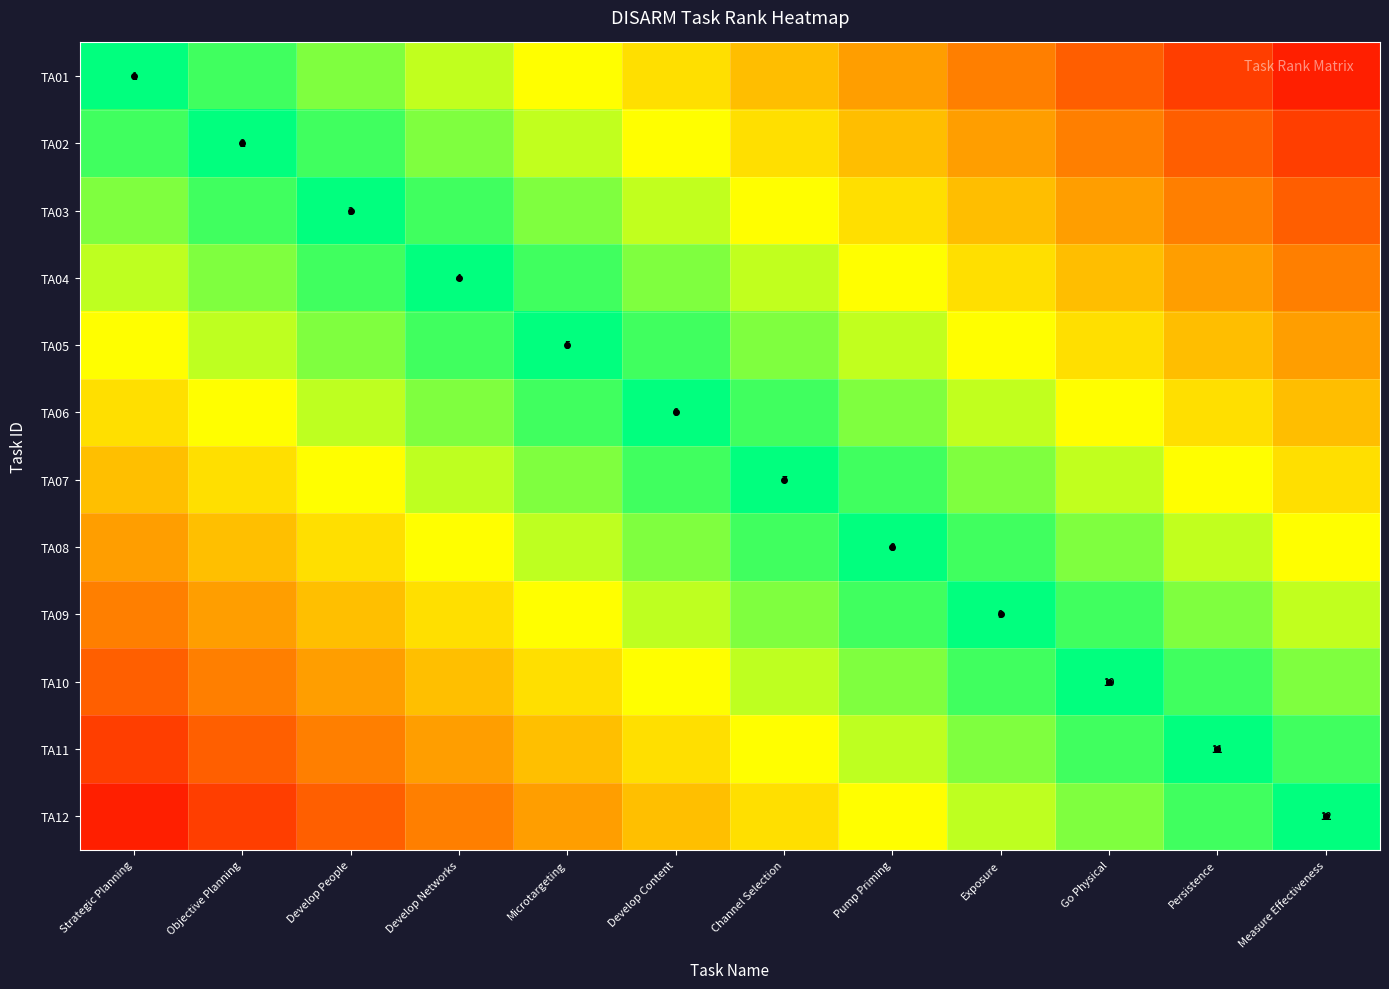

What is the greatest value displayed?

11